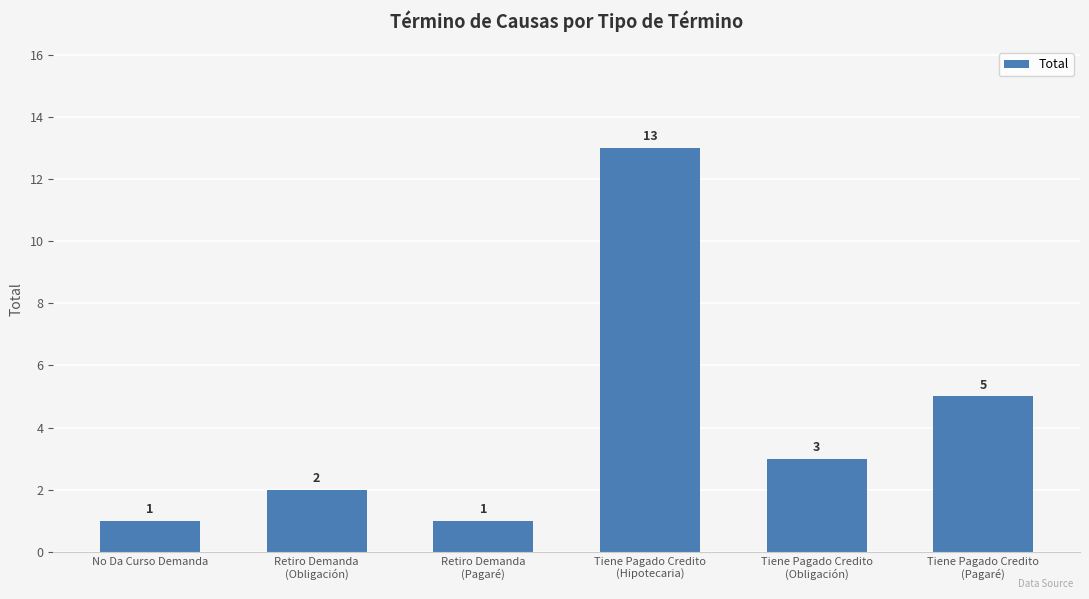

Reading left to right, list all the values displayed in this chart.

1	2	1	13	3	5